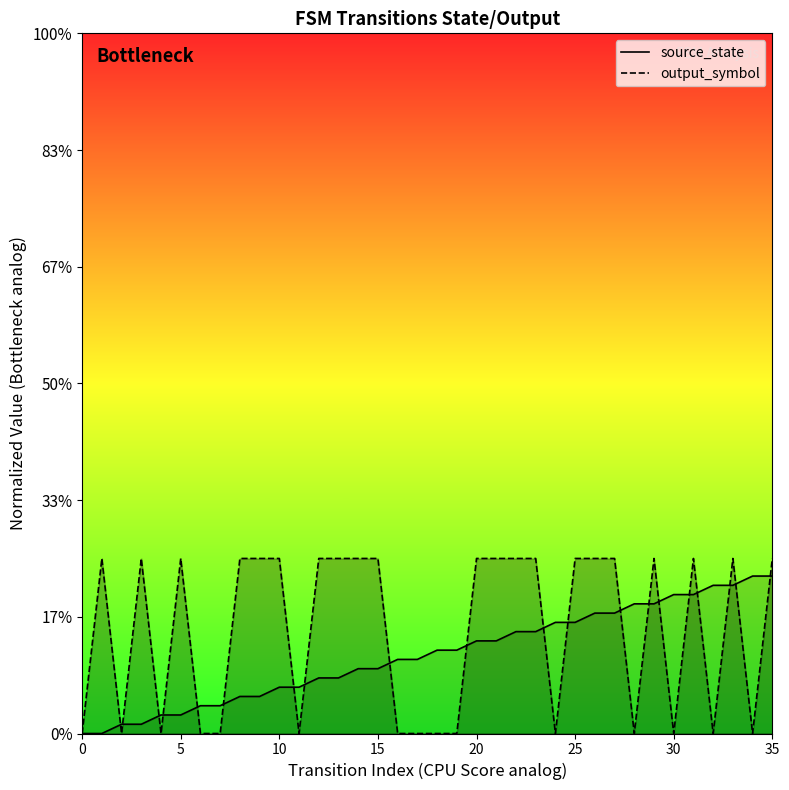

What is the label of the 3rd point from the left?

10